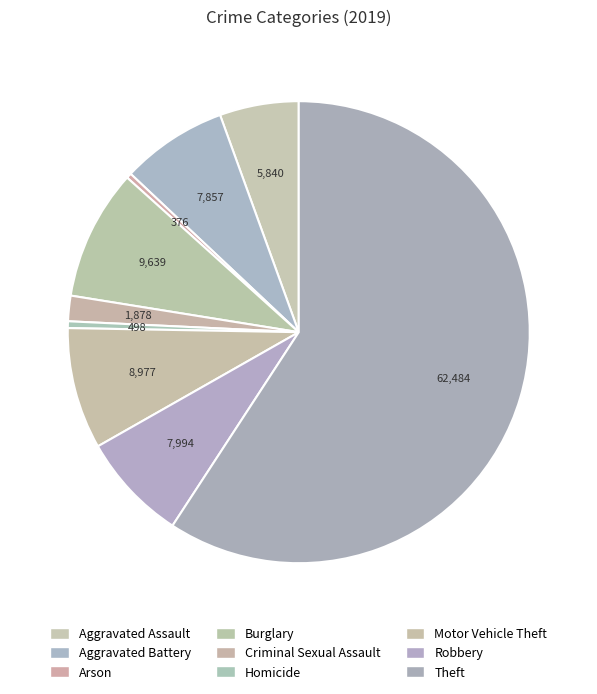

True or false: Burglary accounts for 9% of the total.

True